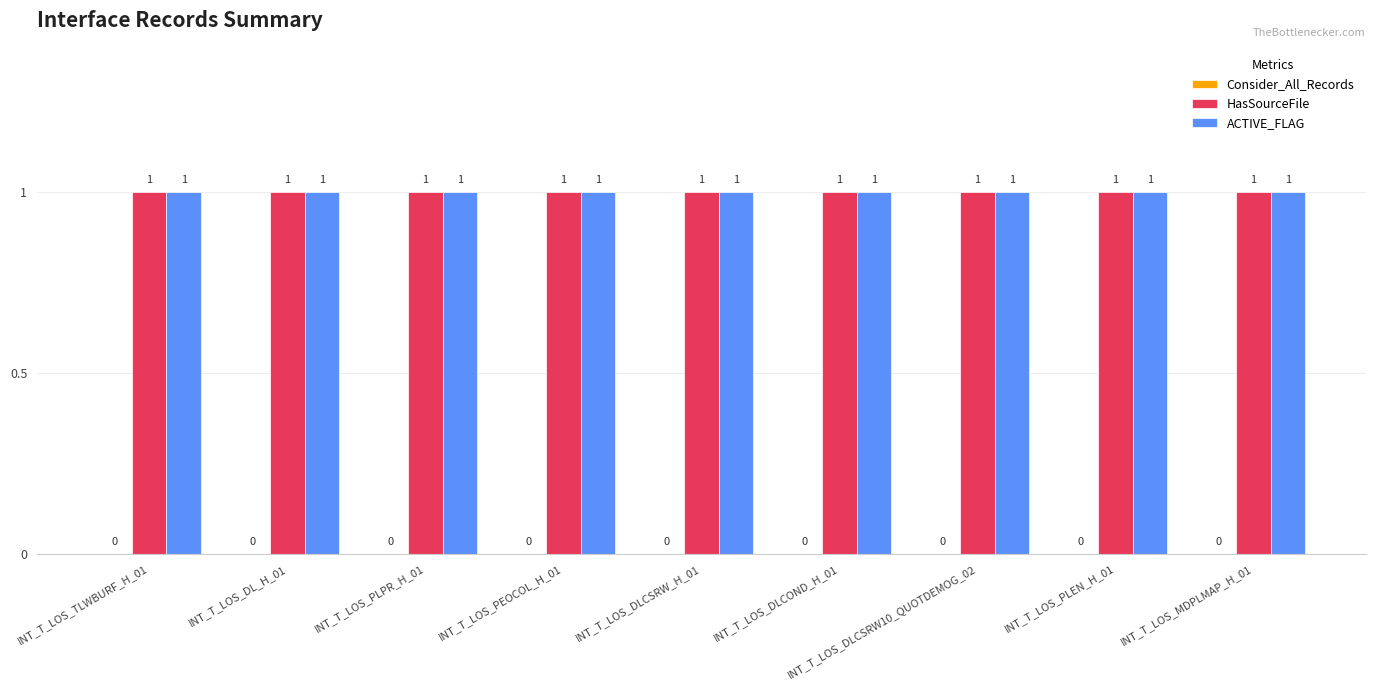

True or false: Consider_All_Records has a value of 0 at INT_T_LOS_PEOCOL_H_01.

True